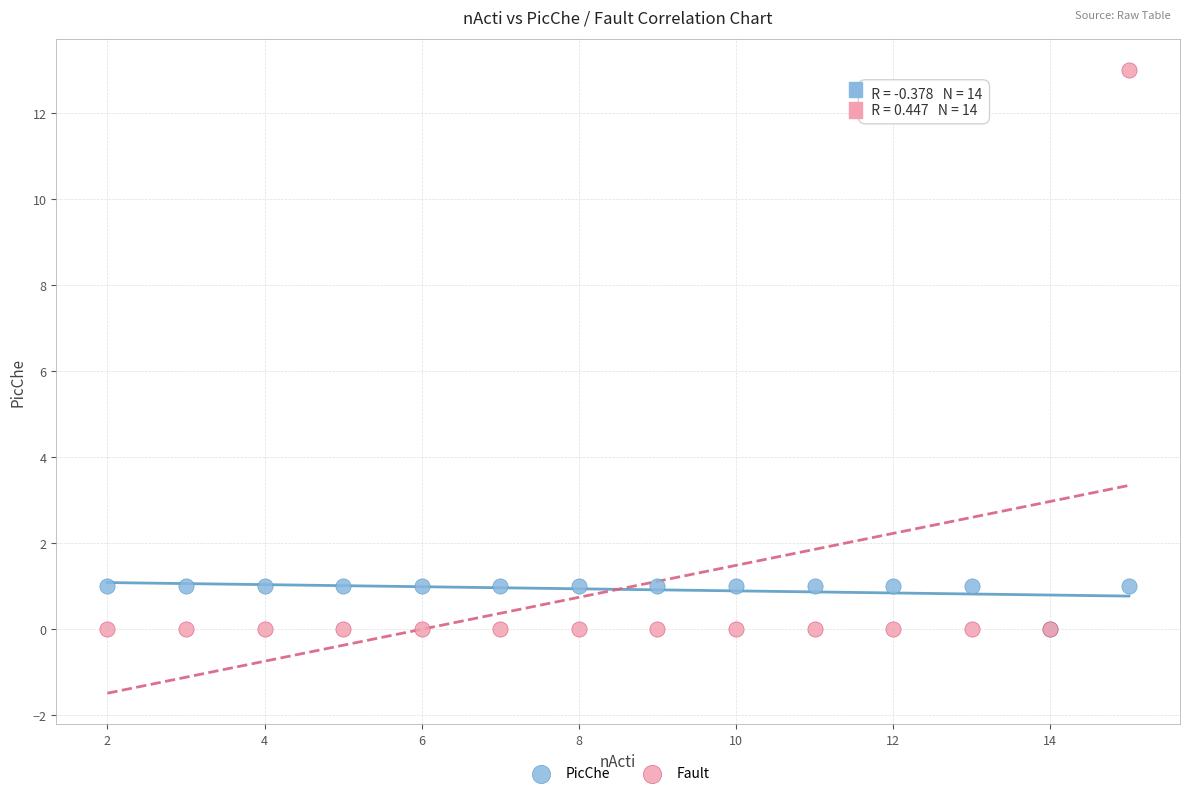

What are all the series names shown in the legend?

PicChe, Fault